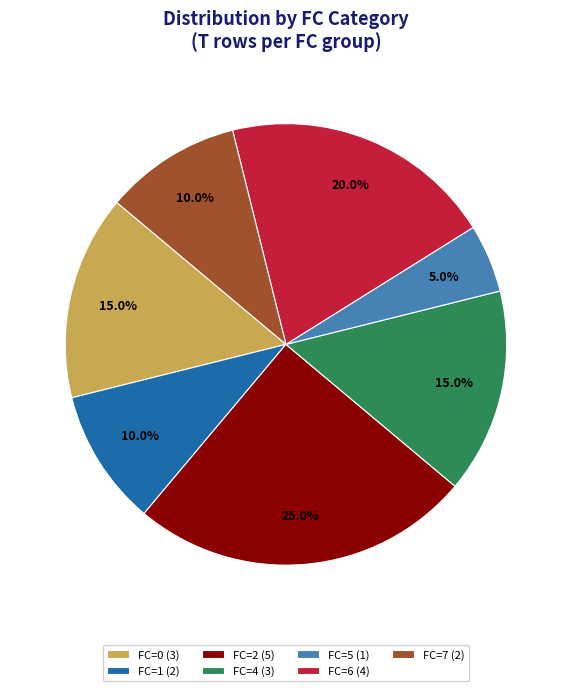

What is the largest slice in the pie chart?

FC=2 (5)